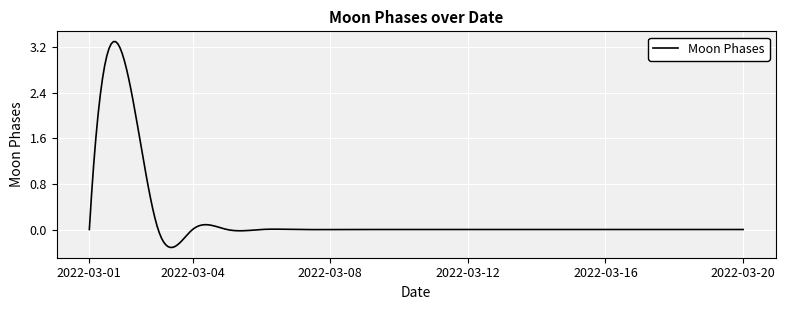

What is the minimum value shown in the chart?

-0.3